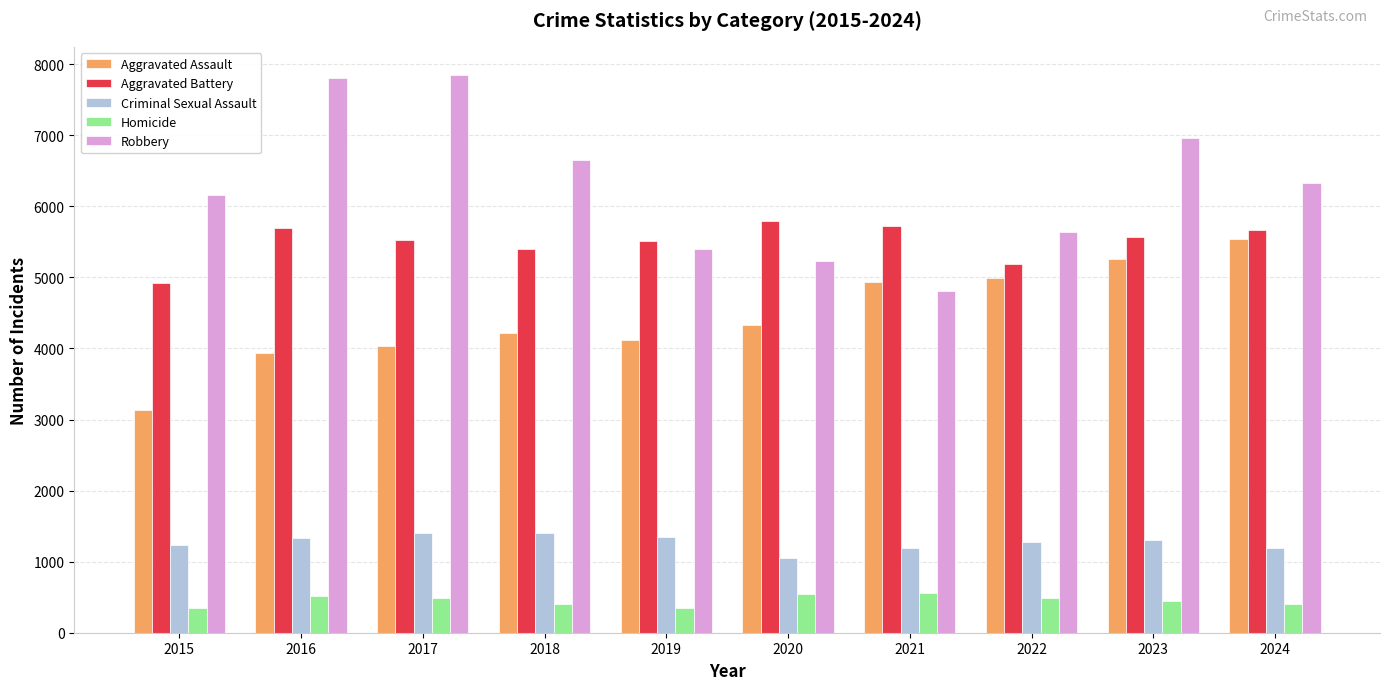

Which series has the largest range (max minus min)?

Robbery